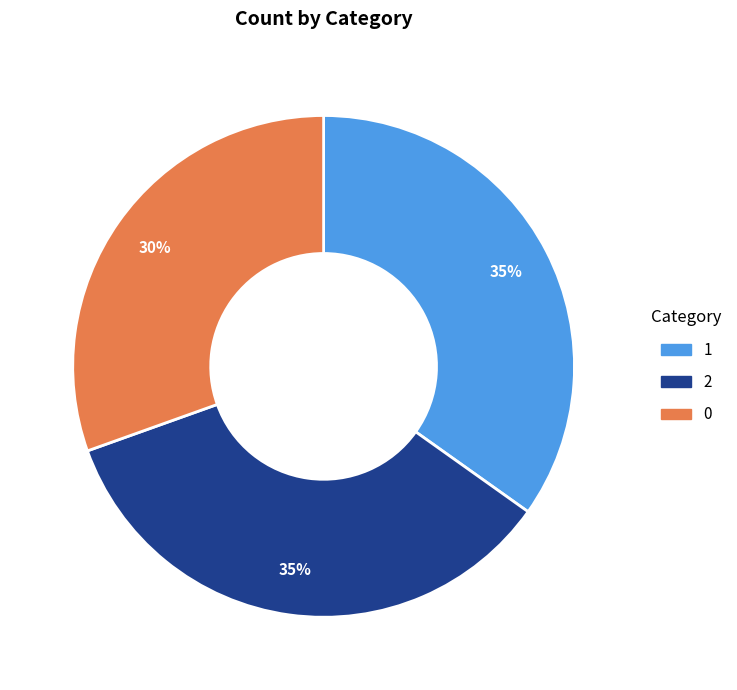

To the nearest percent, what portion does 0 represent?

30%